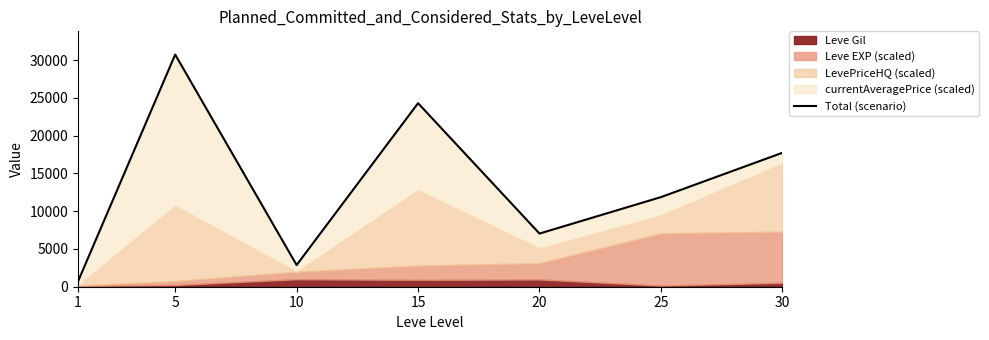

What is the change in value from 1 to 10?

+2162.6